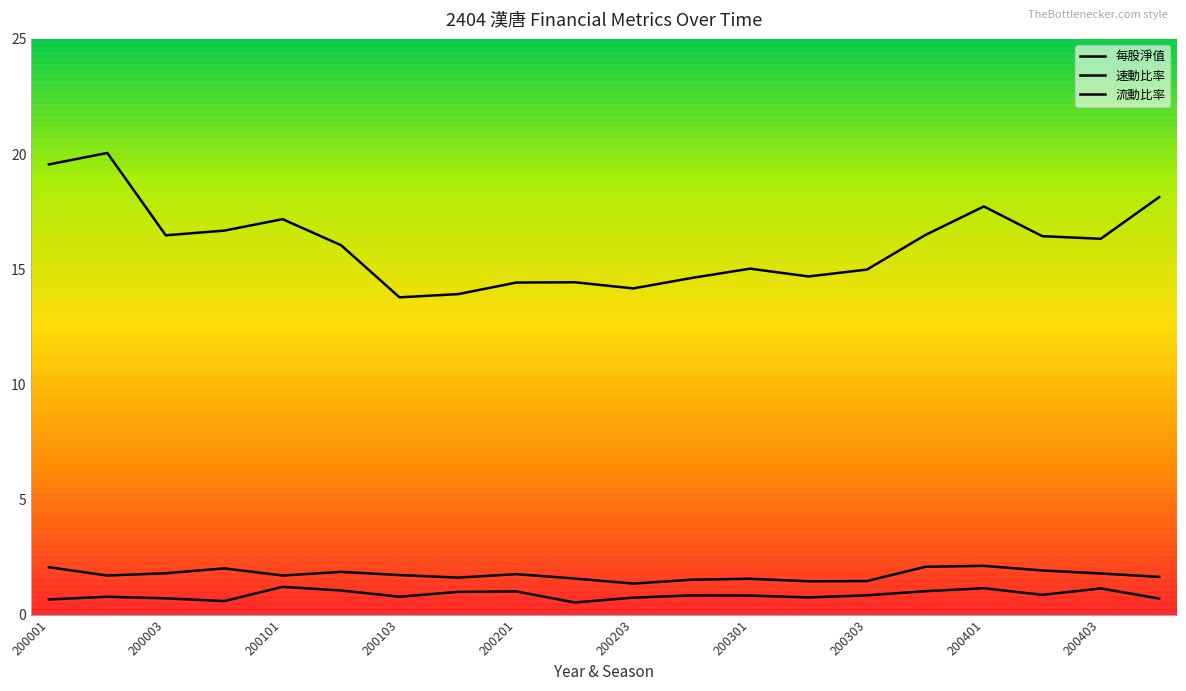

The 流動比率 series shows 3.0 at 200101. True or false?

False